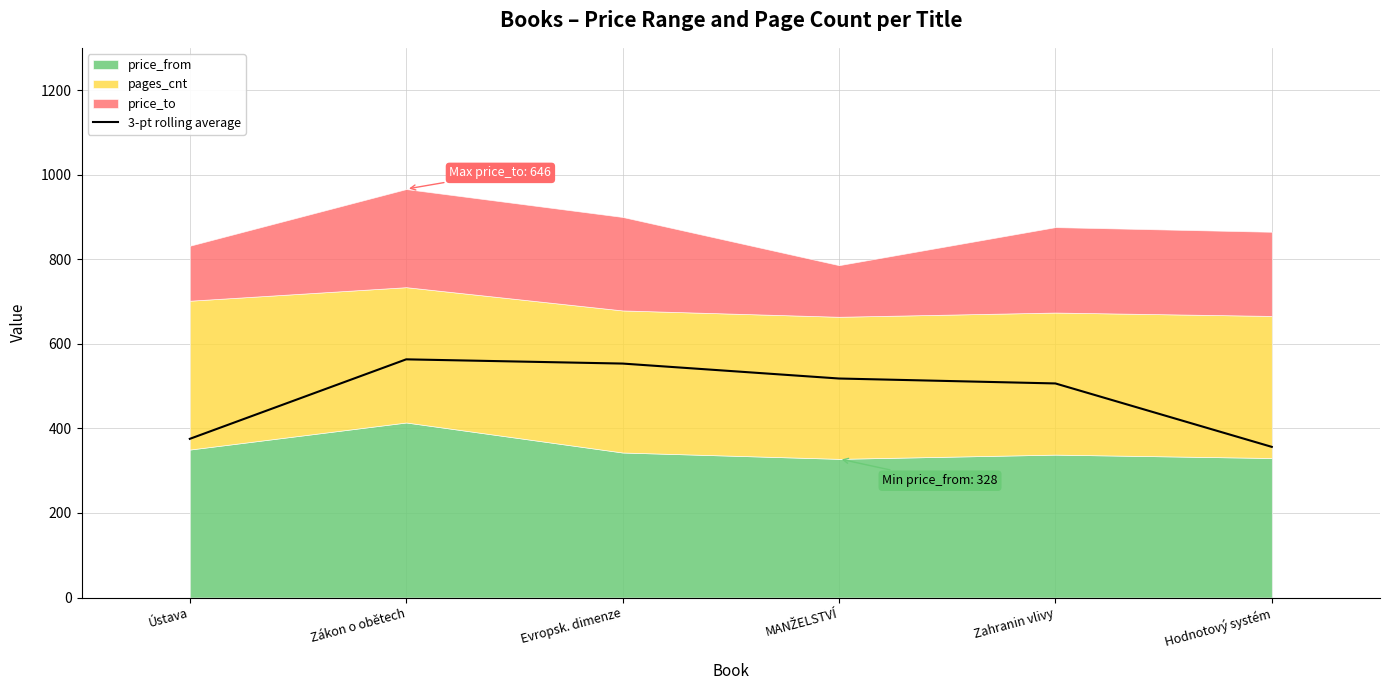

What is the difference between the maximum and second lowest values?

188.0